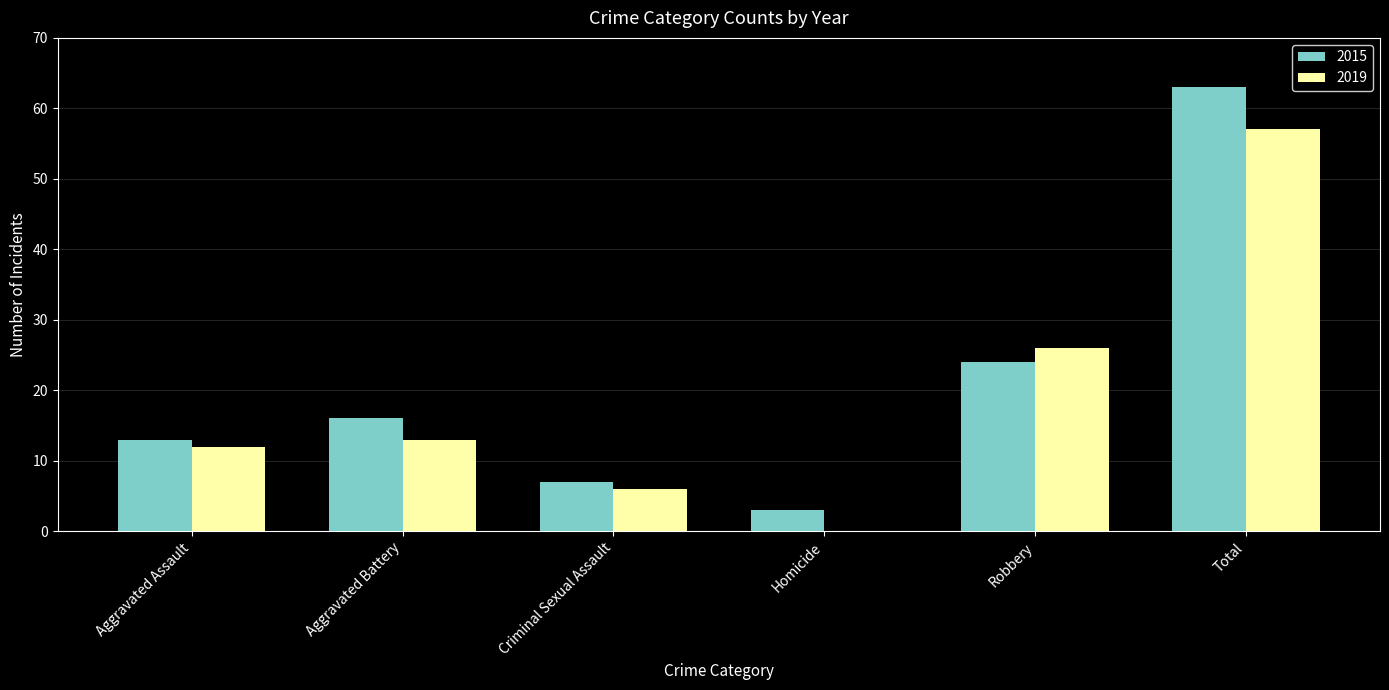

What is the average value of the 2015 series?

21